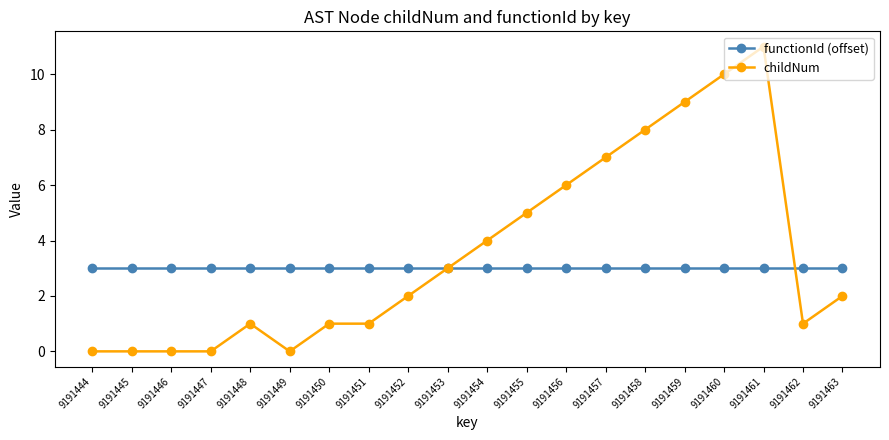

Rank the series by their maximum value, from highest to lowest.

childNum, functionId (offset)